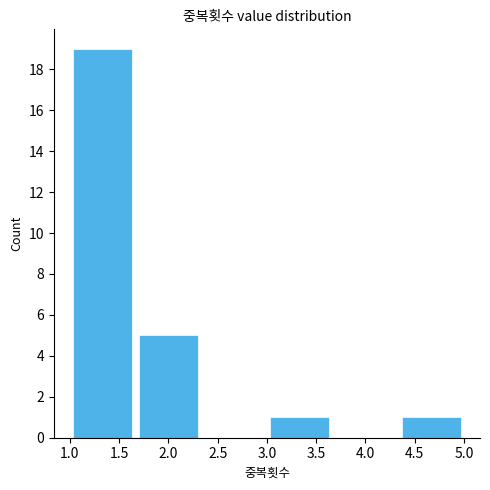

What is the height of the bar covering 3.00 to 3.65 on the x-axis? Neither the bar edges nor the heights are printed on the chart, so give them approximately, as read against the axes.

1